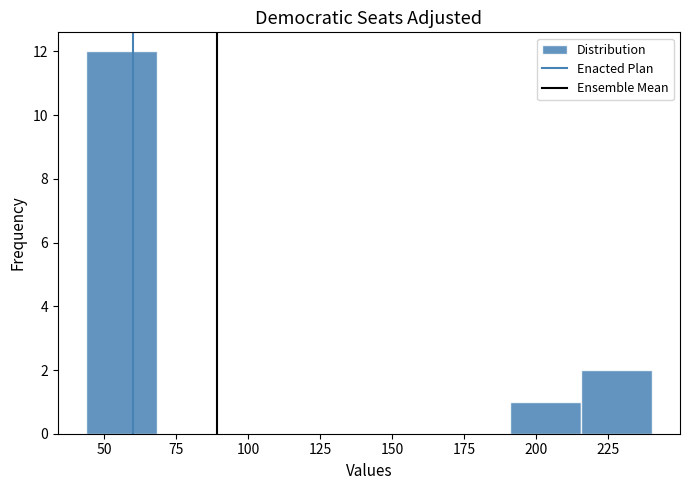

What is the height of the bar covering 215 to 240 on the x-axis? Neither the bar edges nor the heights are printed on the chart, so give them approximately, as read against the axes.

2